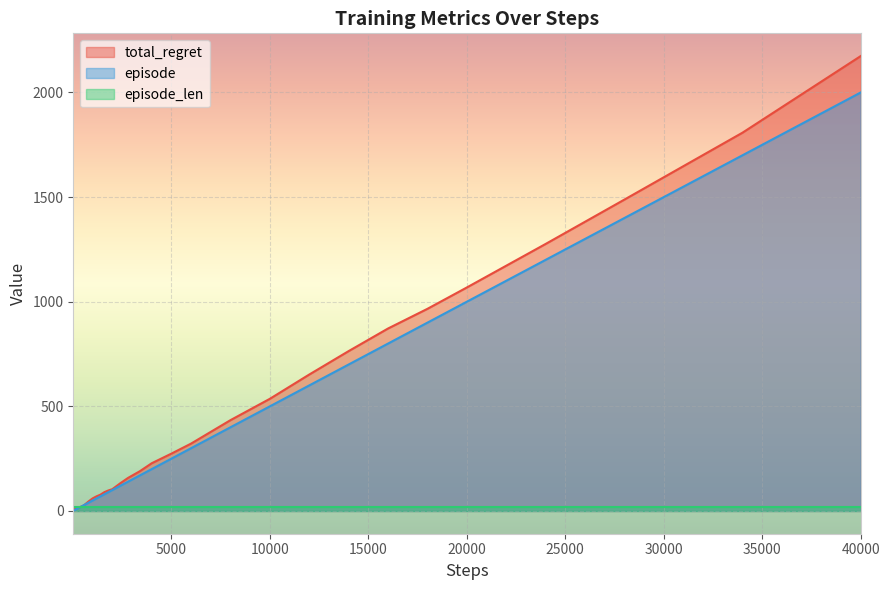

Is it true that episode equals 405 at 5000?

False